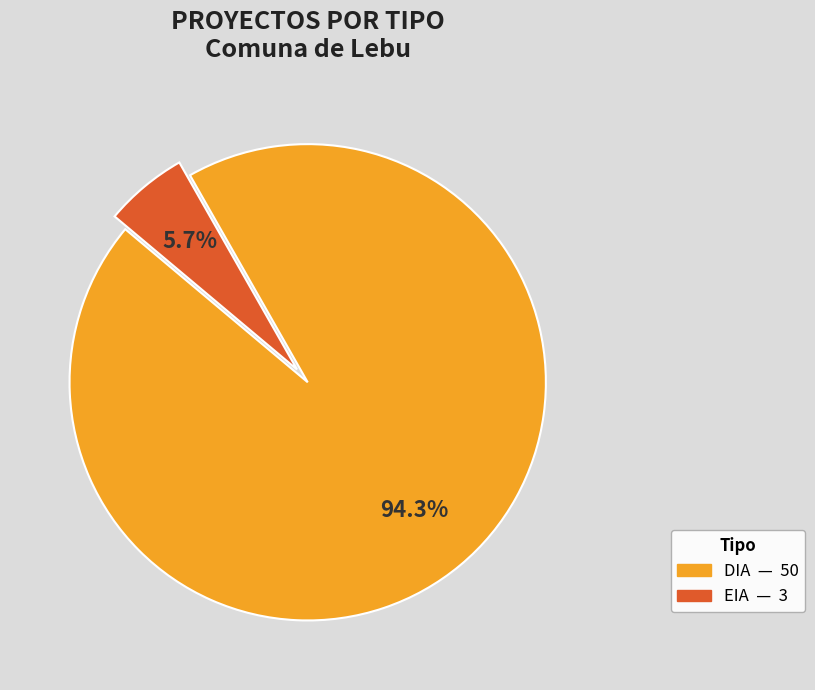

Combined, do DIA and EIA account for over 50%?

Yes